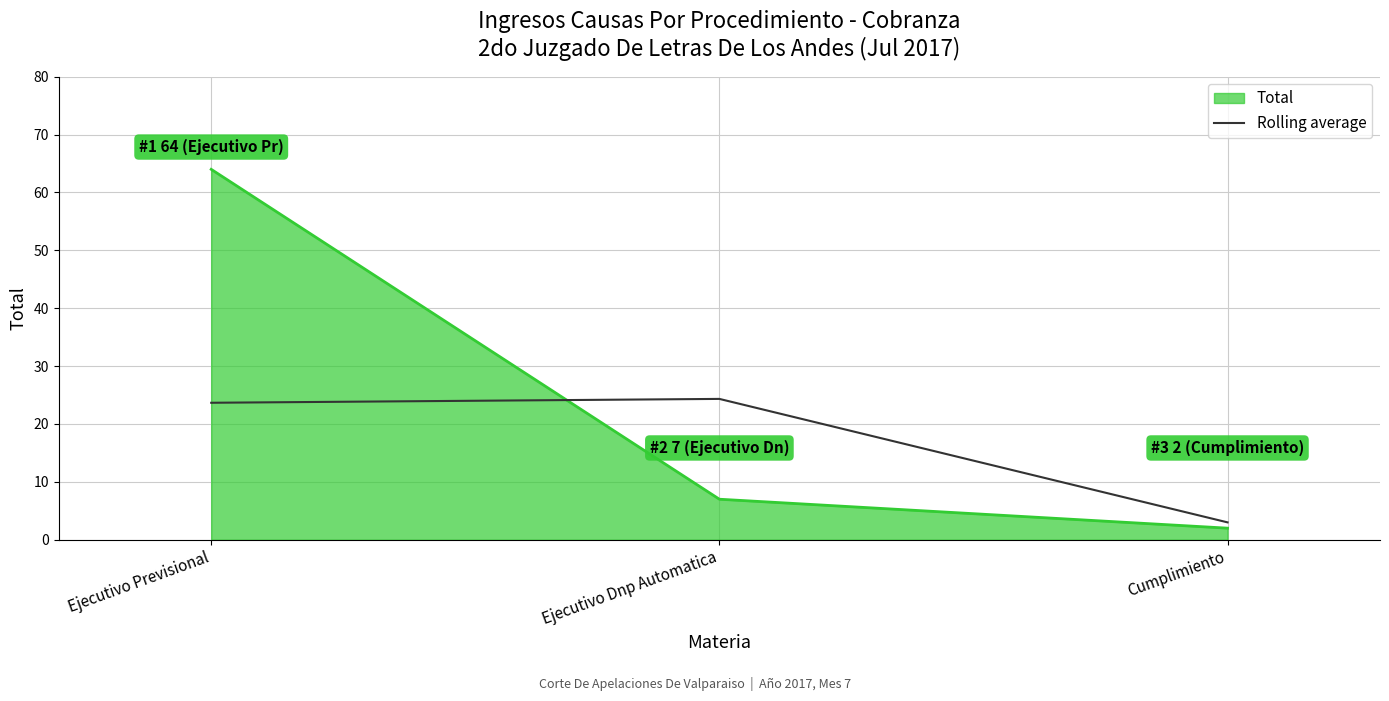

What is the sum of the Rolling average values at Ejecutivo Dnp Automatica and Cumplimiento?

27.3